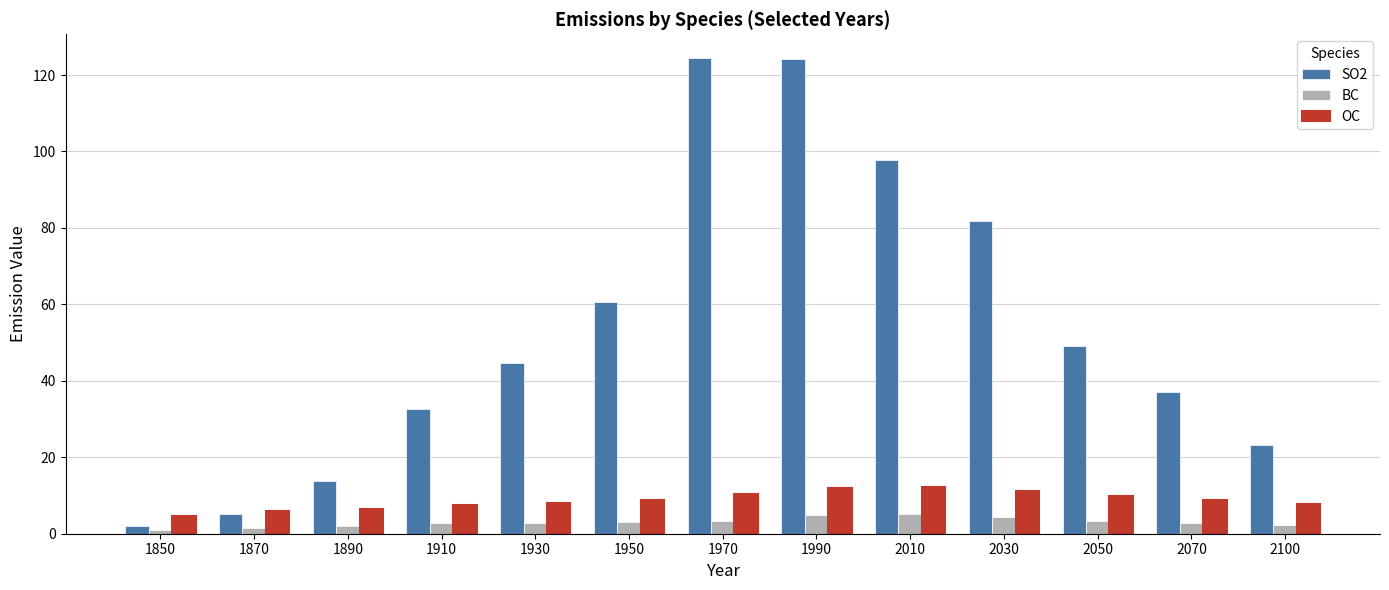

How many bars are there in each group?

3